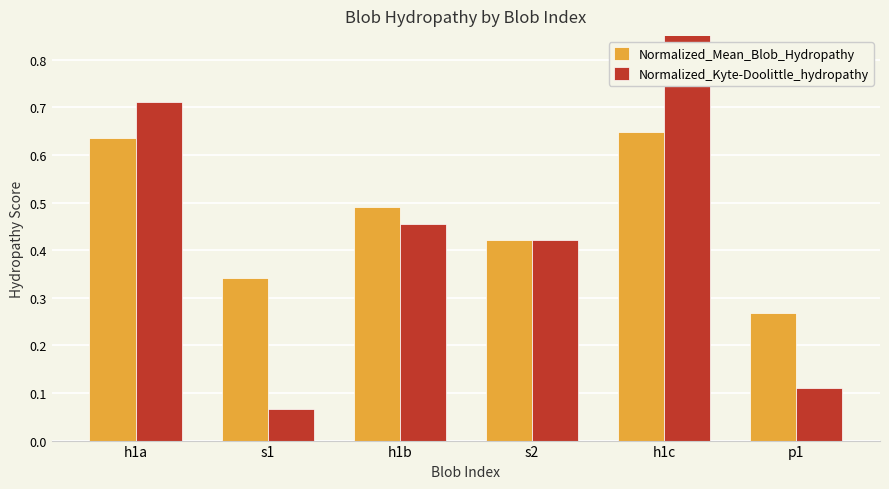

List the series in order of their overall mean, highest first.

Normalized_Mean_Blob_Hydropathy, Normalized_Kyte-Doolittle_hydropathy